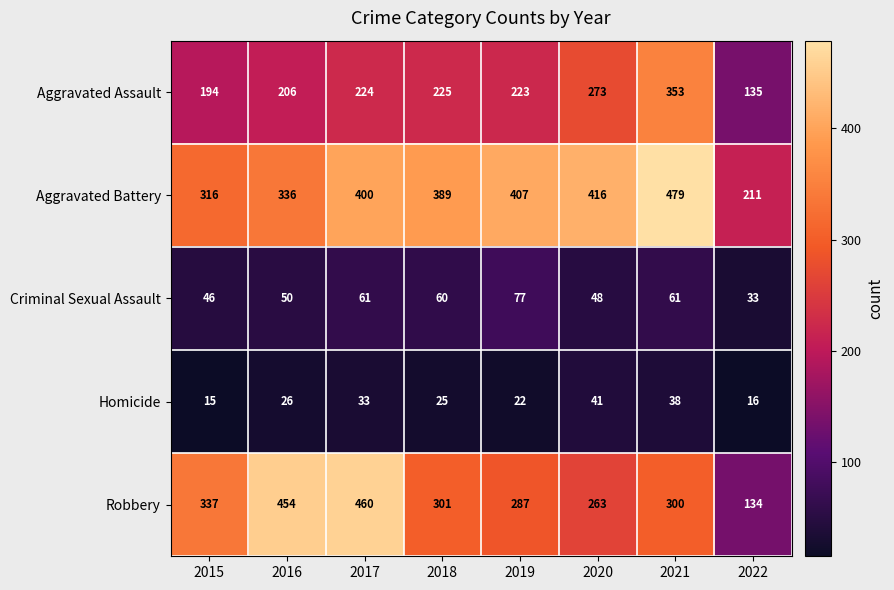

At how many categories does at least one series exceed 195?

8